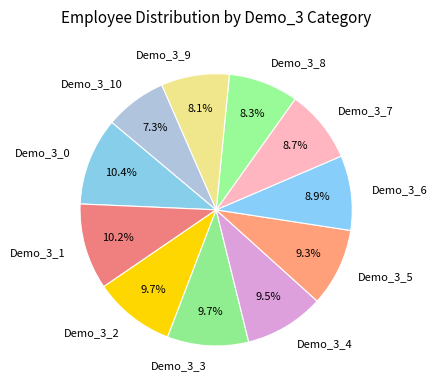

To the nearest percent, what percentage of the pie is Demo_3_3?

10%